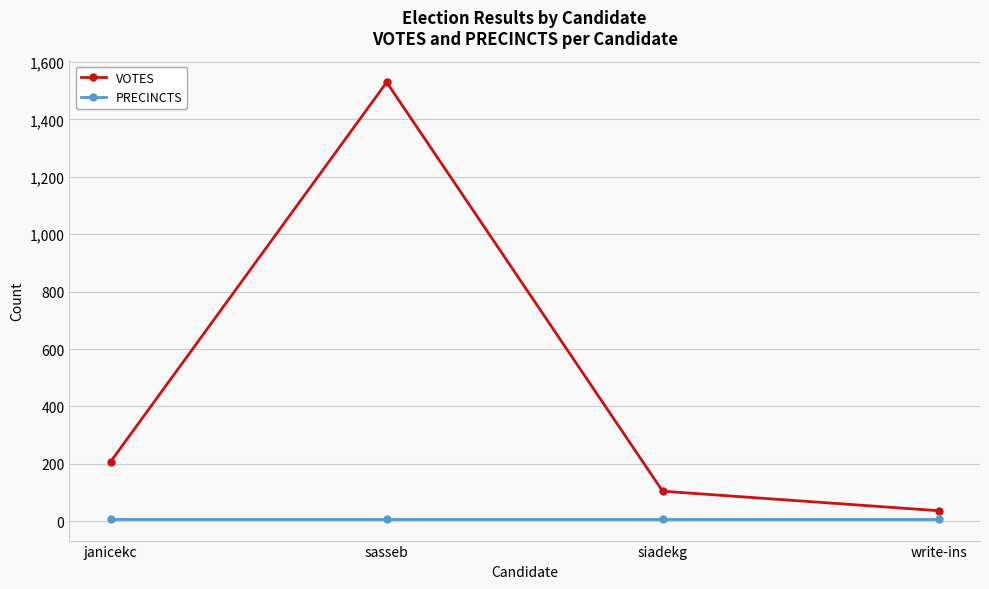

Reading right to left, transcribe all the data shown in this chart.

VOTES: 37	105	1529	208
PRECINCTS: 9	9	9	9